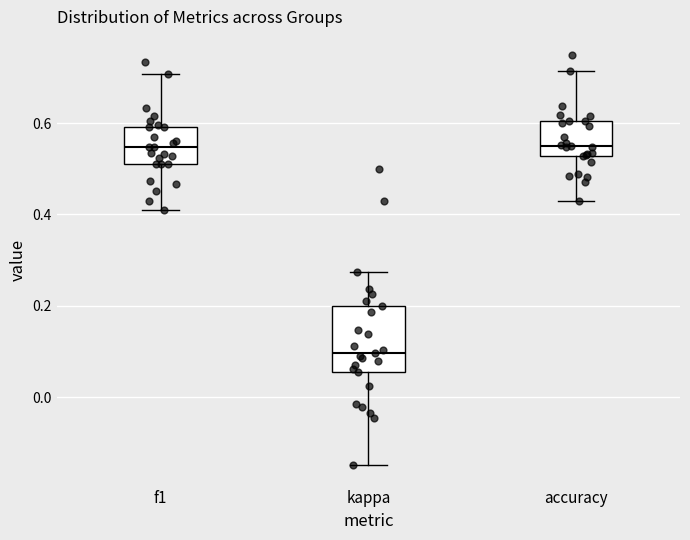

Where is the upper edge of the box for accuracy on the y-axis? The values are not printed on the chart, so give them approximately, as read against the axis.

0.60